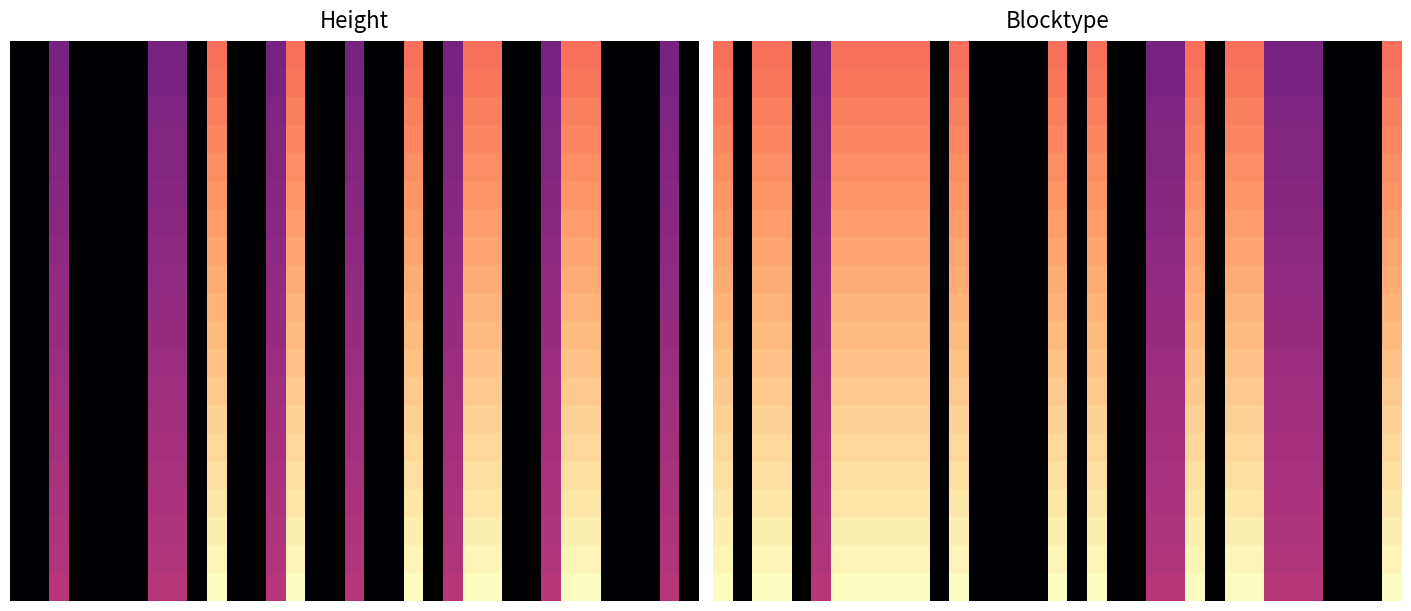

How many series are shown in this chart?

20